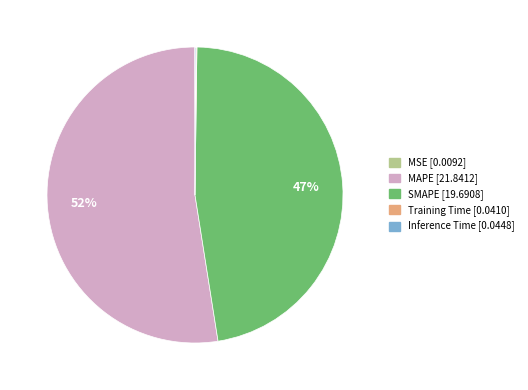

Combined, do MAPE and SMAPE account for over 50%?

Yes